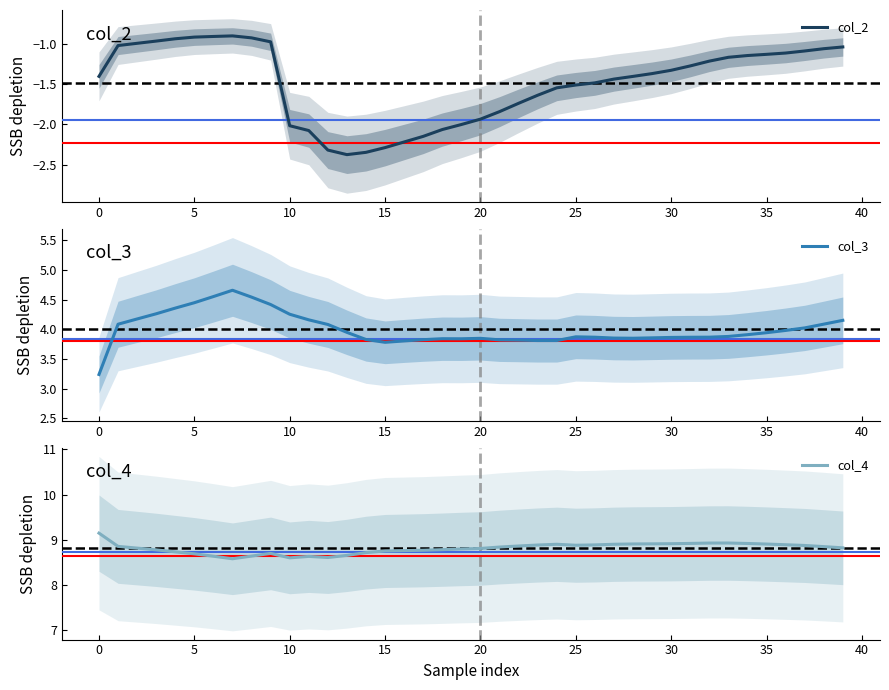

List the series in order of their overall mean, highest first.

col_4, col_3, col_2